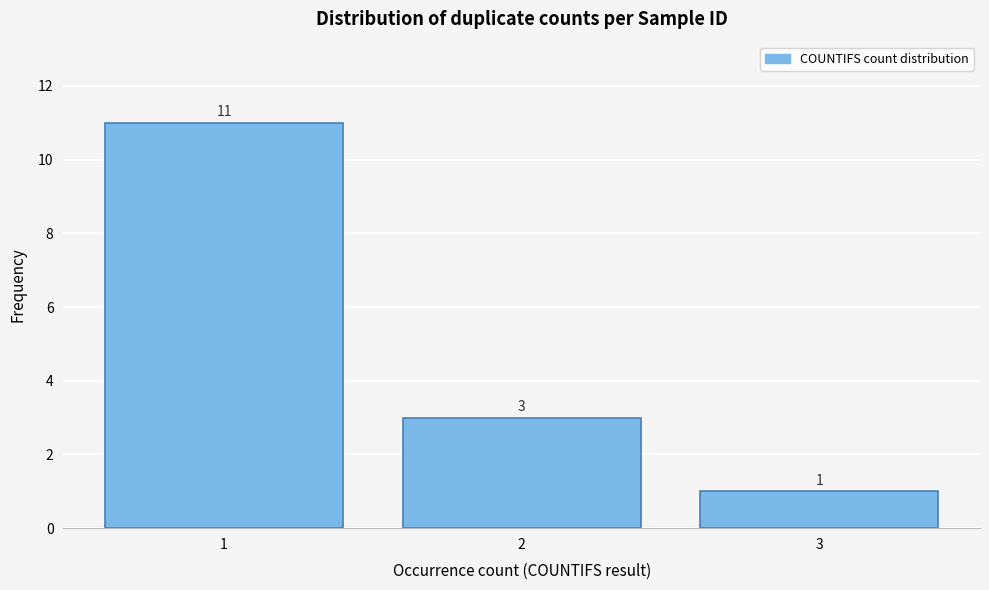

Reading left to right, transcribe this chart: for each bar, give the range it covers on the x-axis and its height.

0.5 to 1.5: 11
1.5 to 2.5: 3
2.5 to 3.5: 1